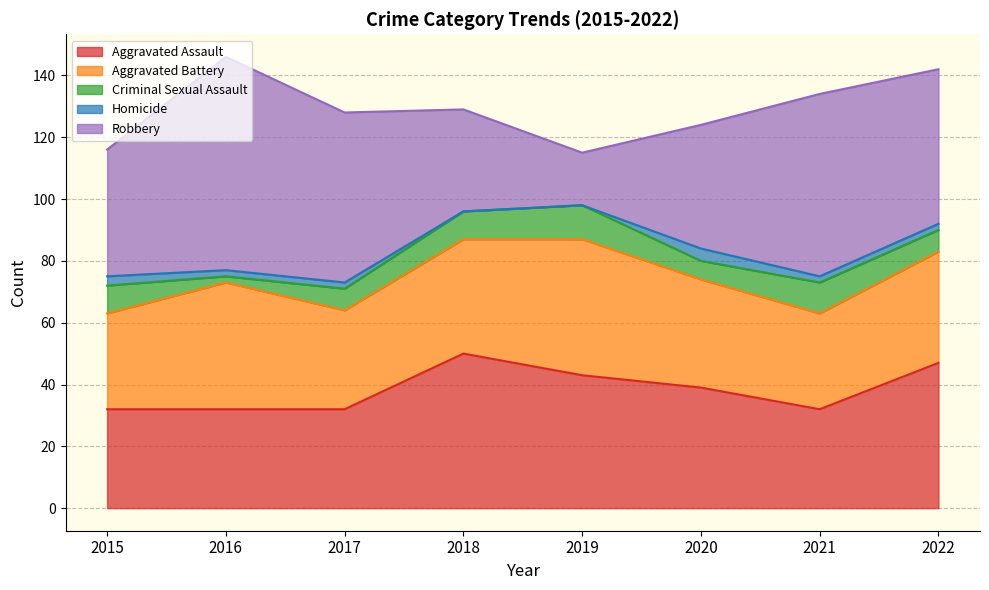

In Aggravated Assault, how many points are lower than both neighbors (excluding endpoints)?

1